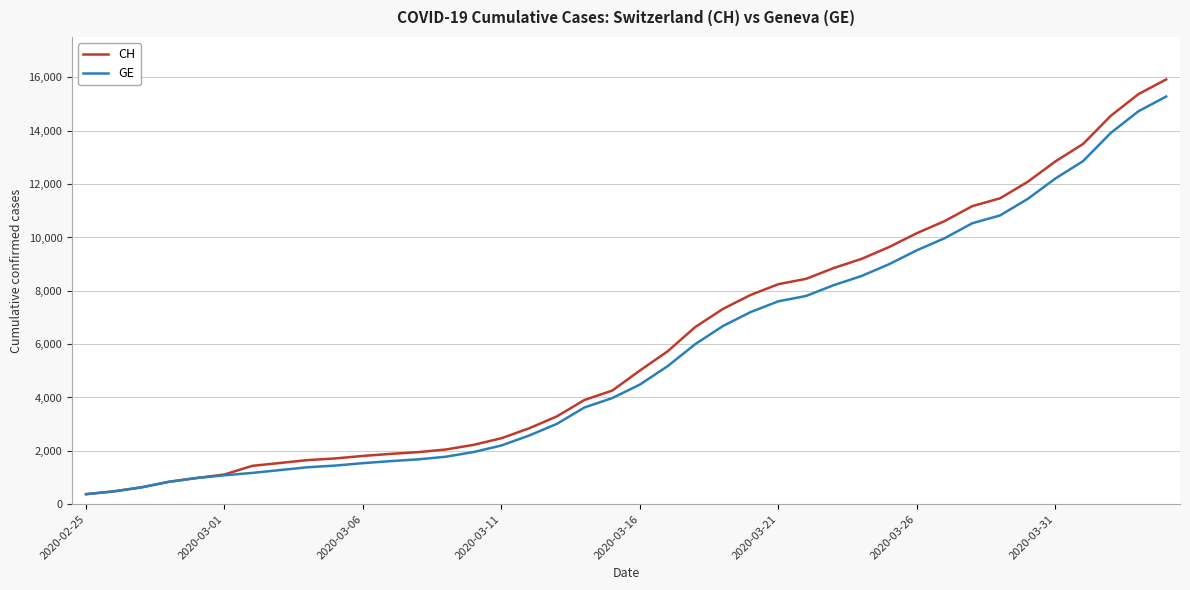

What is the sum of all GE values?

225656